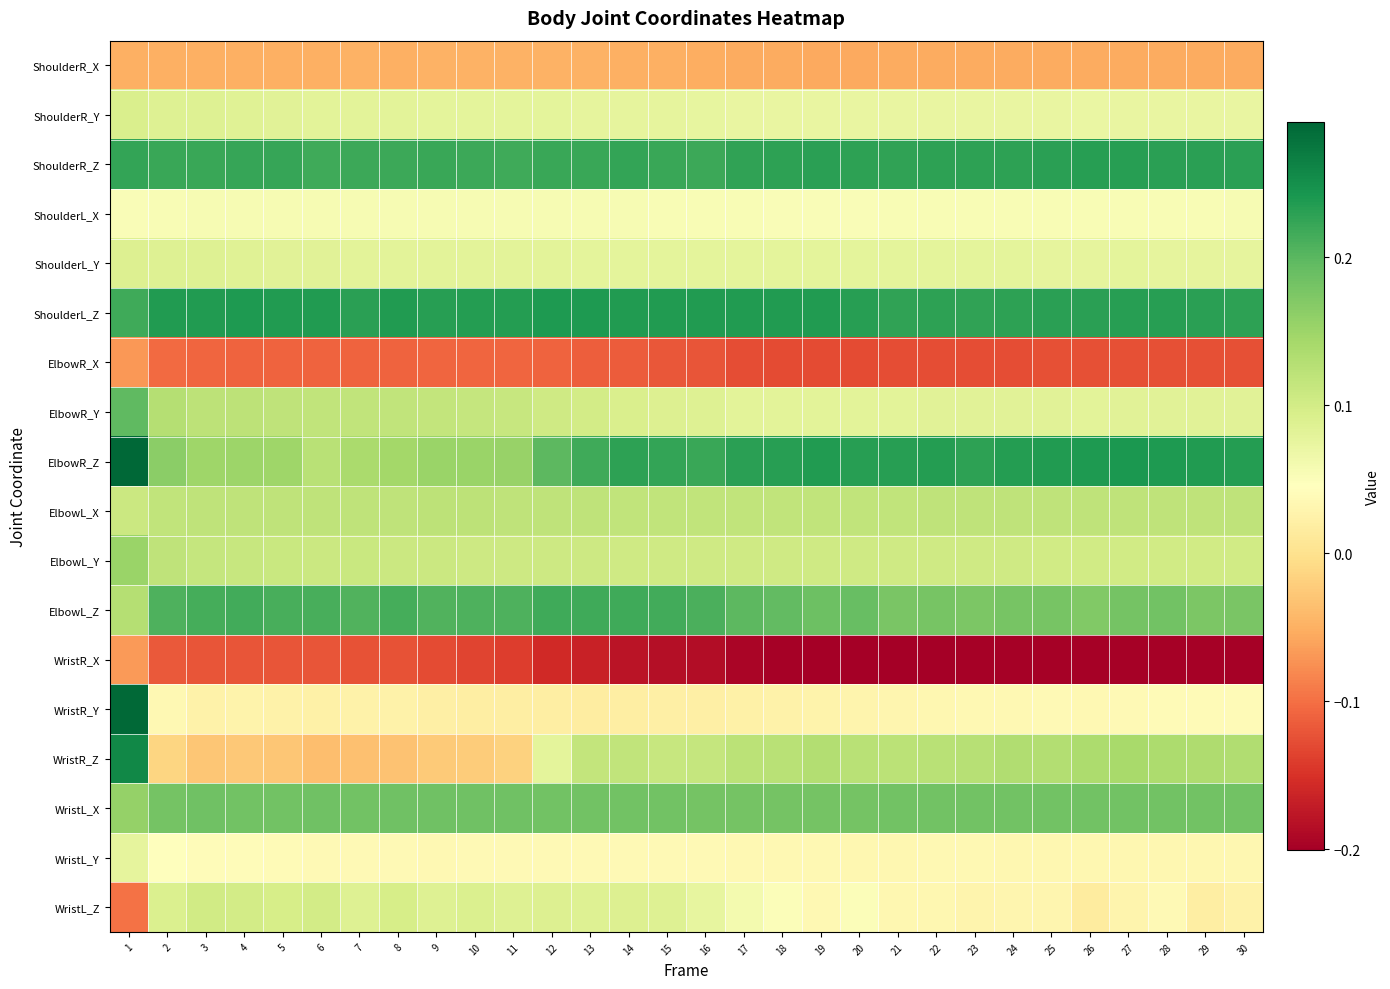

What is the greatest value displayed?

0.3